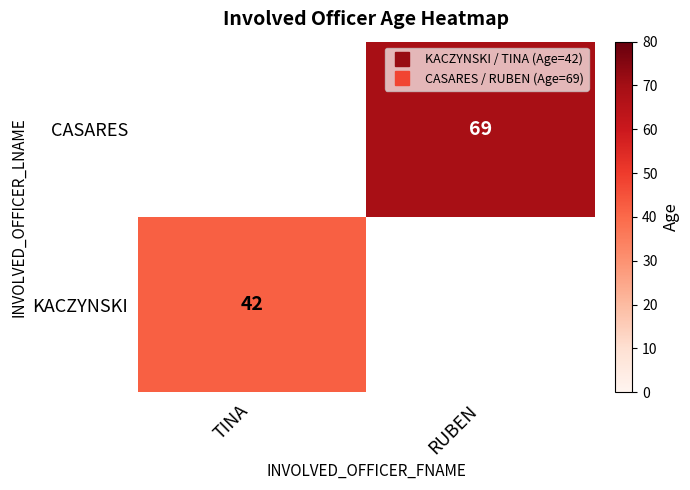

How many values in CASARES are above zero?

1